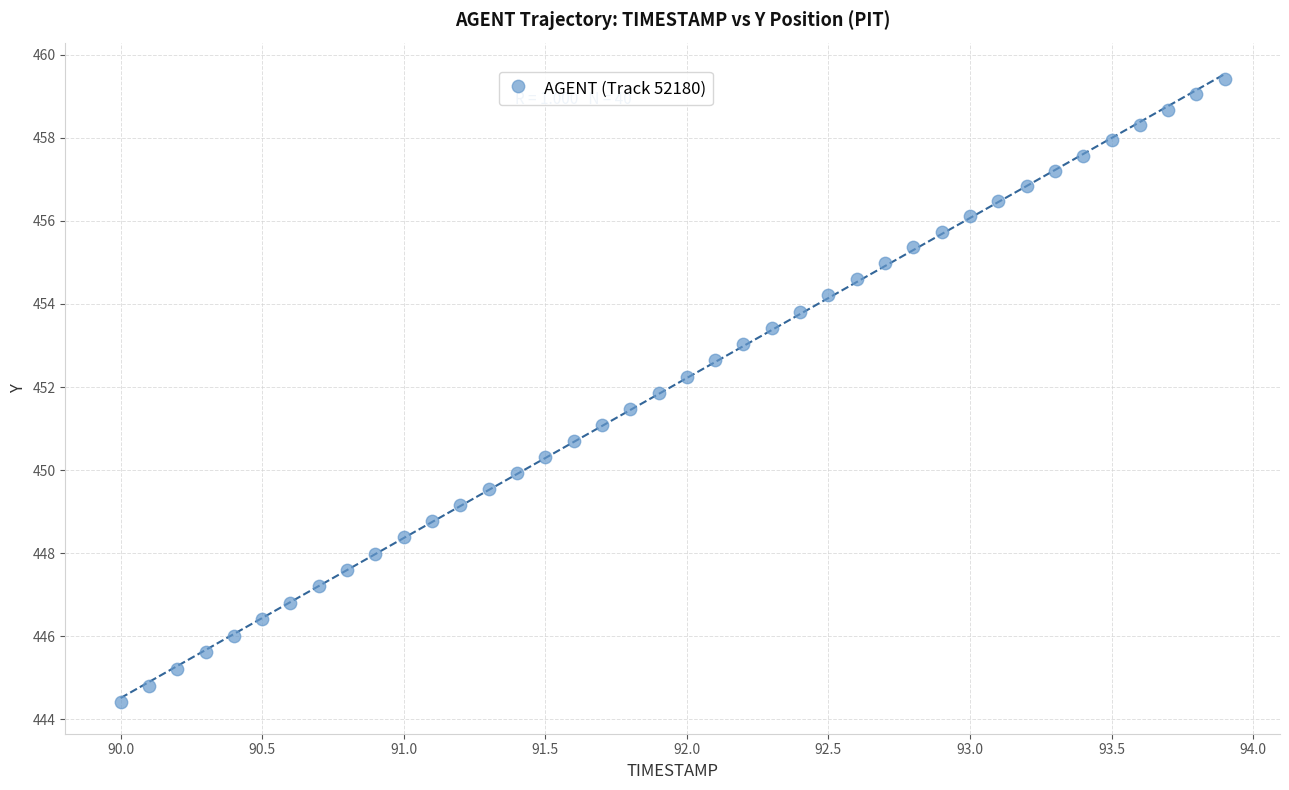

What is the range of Y values (max minus min)?

15.0